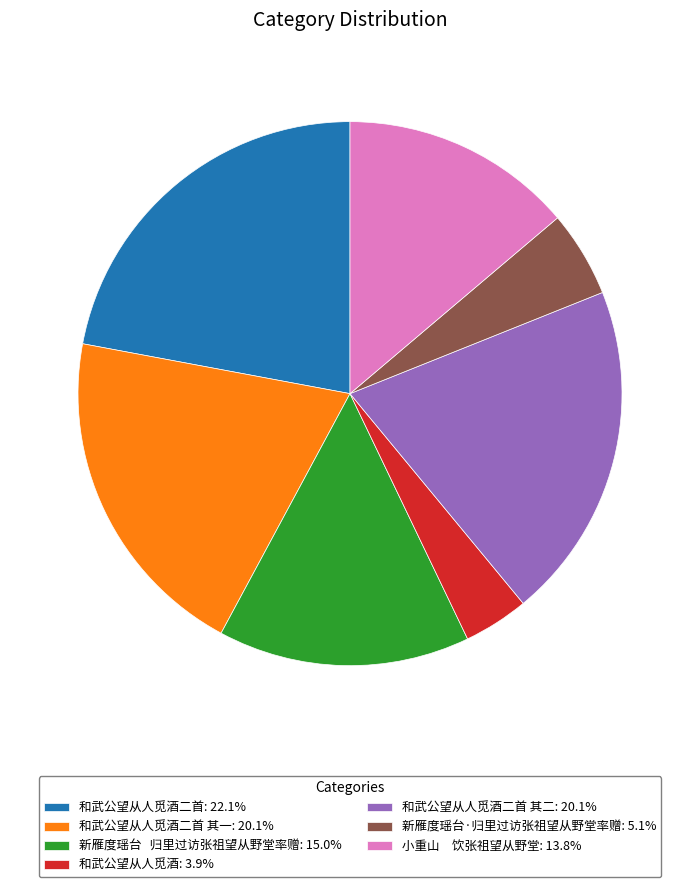

What is the ratio of the value at 和武公望从人觅酒二首: 22.1% to the value at 新雁度瑶台 归里过访张祖望从野堂率赠: 15.0%?

1.5